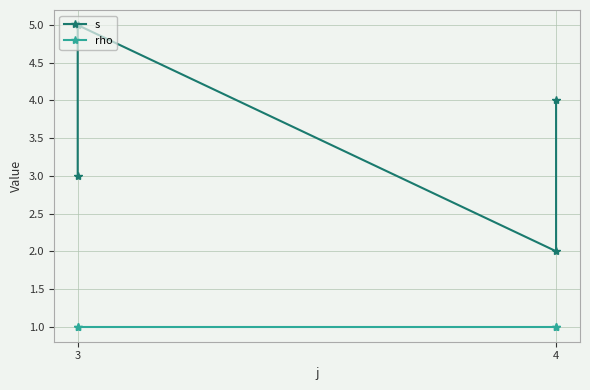

Which category has the lowest value across all series?

3